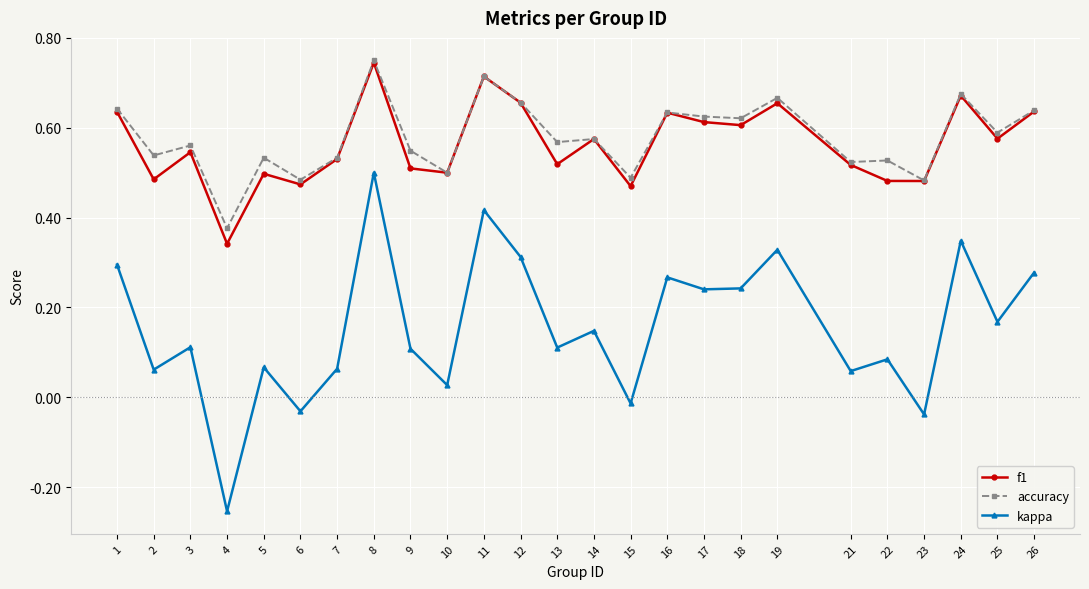

Count the number of categories in the chart.

25